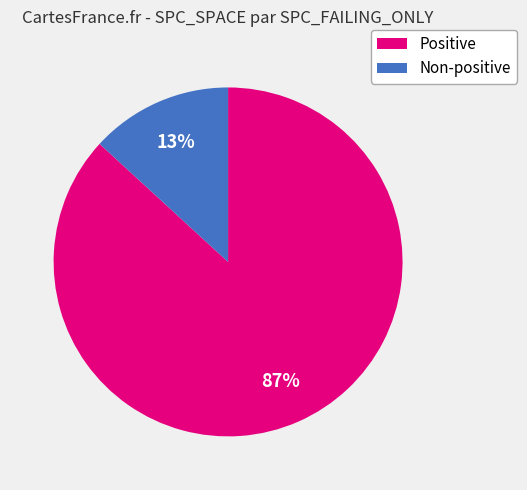

Is there a majority slice in this chart?

Yes